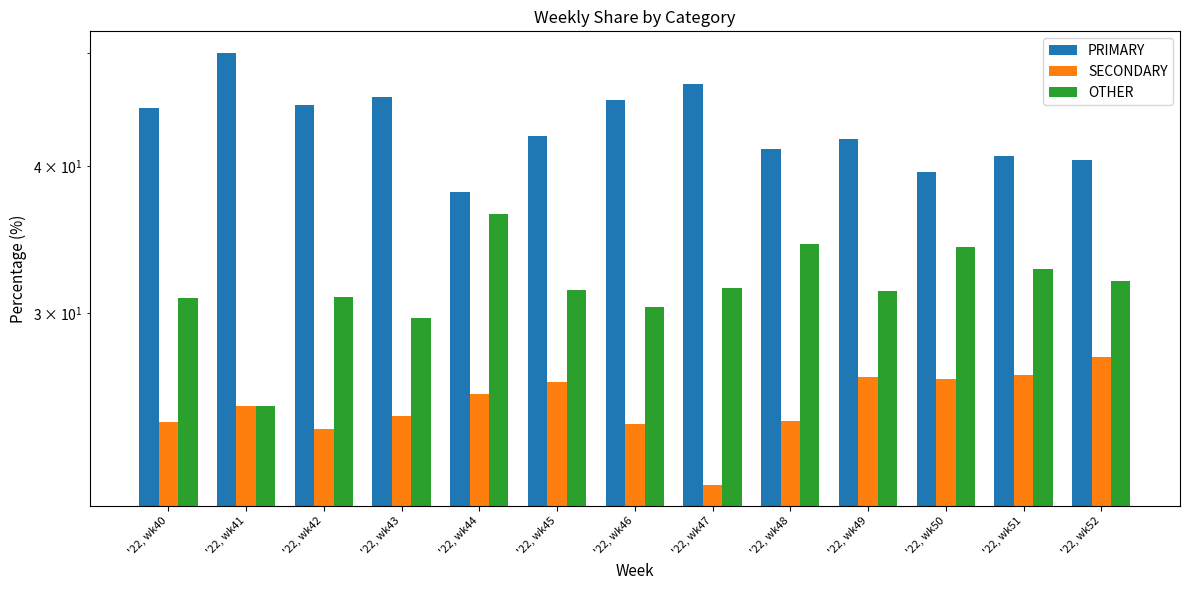

What are all the series names shown in the legend?

PRIMARY, SECONDARY, OTHER